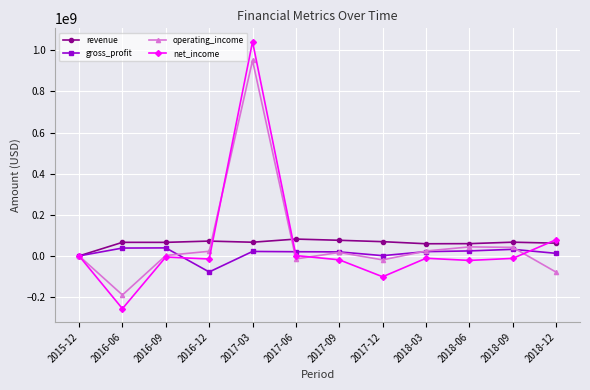

What is the difference between the second highest and minimum values in the net_income series?

335599000